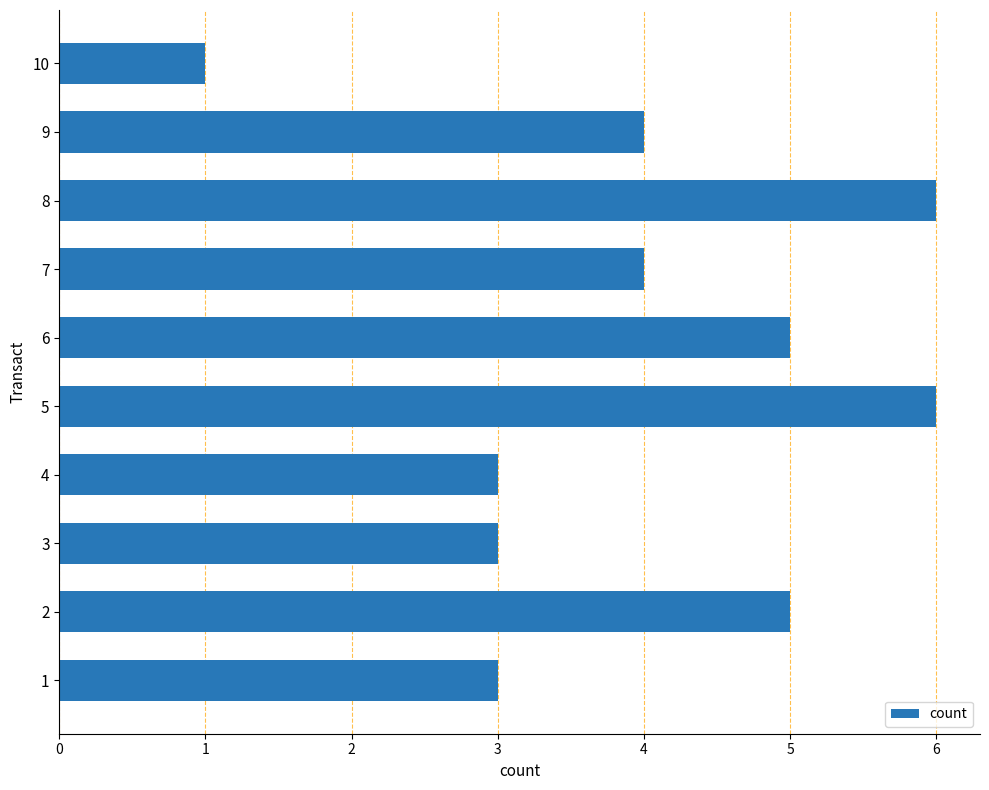

Reading bottom to top, extract all data points from this chart.

1=3	2=5	3=3	4=3	5=6	6=5	7=4	8=6	9=4	10=1